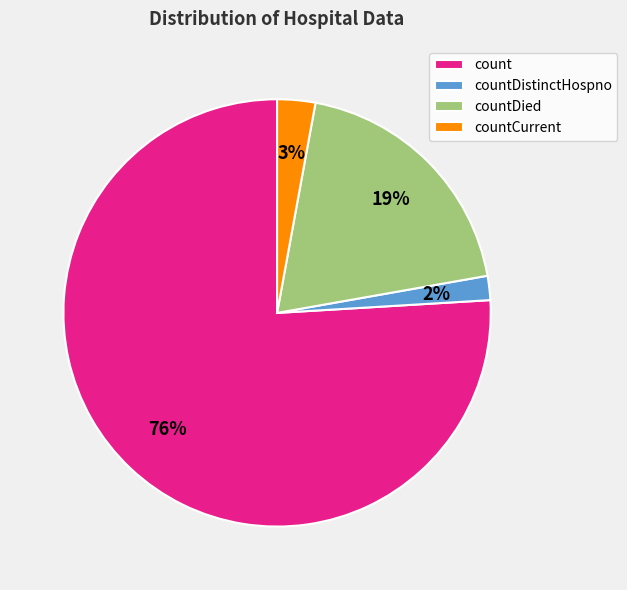

Which slice is the smallest?

countDistinctHospno